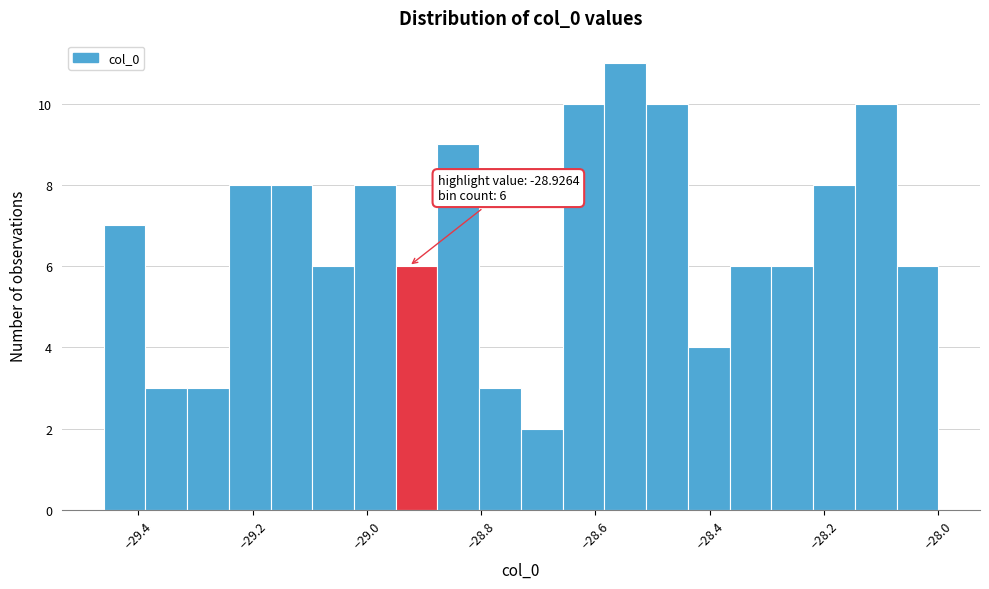

Around what value on the x-axis is the tallest bar? Give the approximate position of its centre, as read against the axis.

-28.54